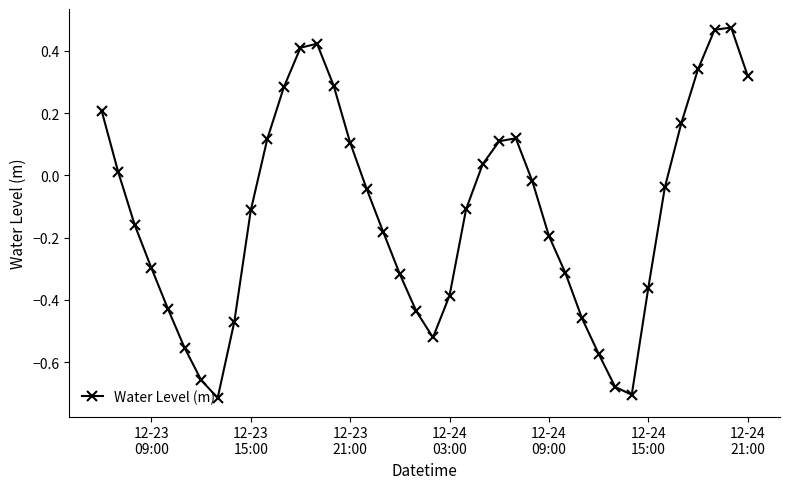

How many values are below zero?

24